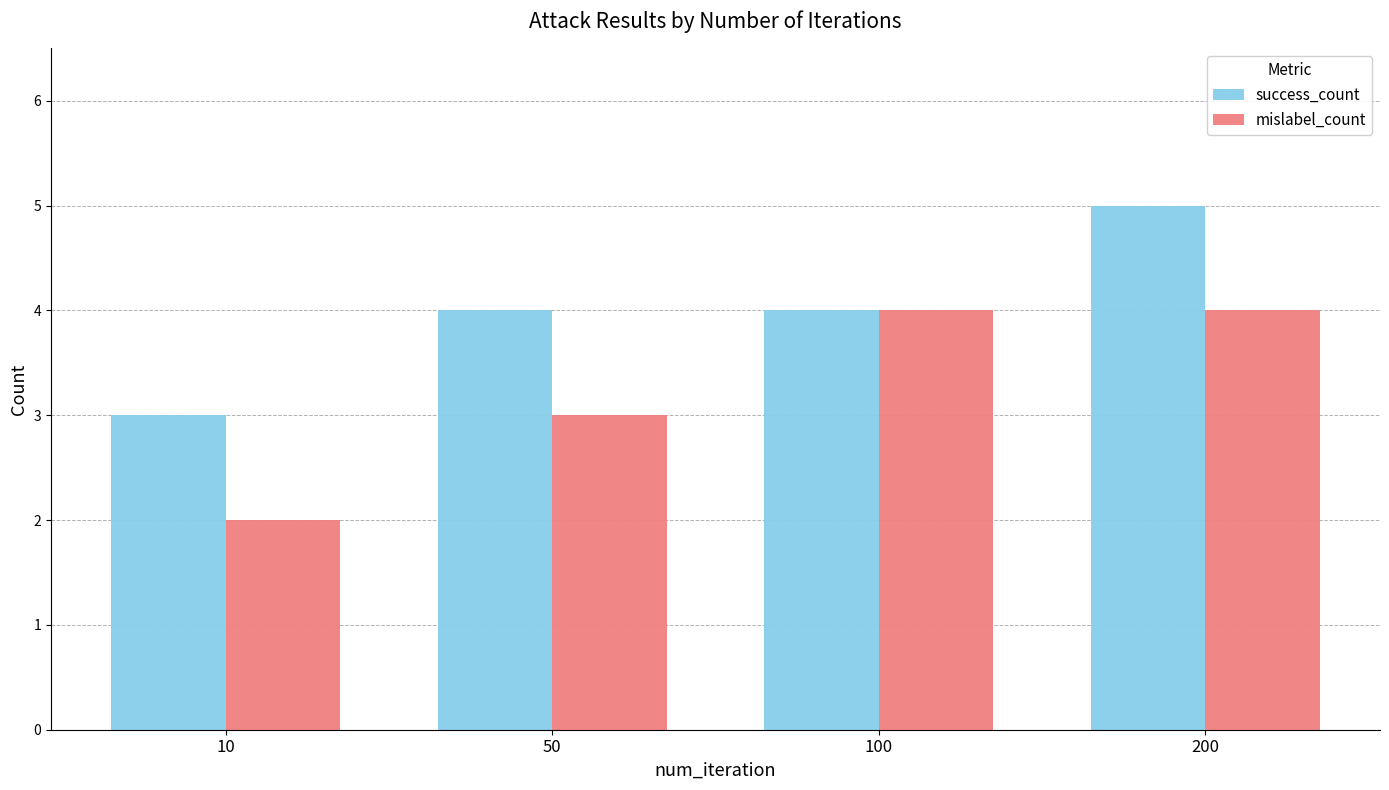

What is the maximum value for mislabel_count?

4